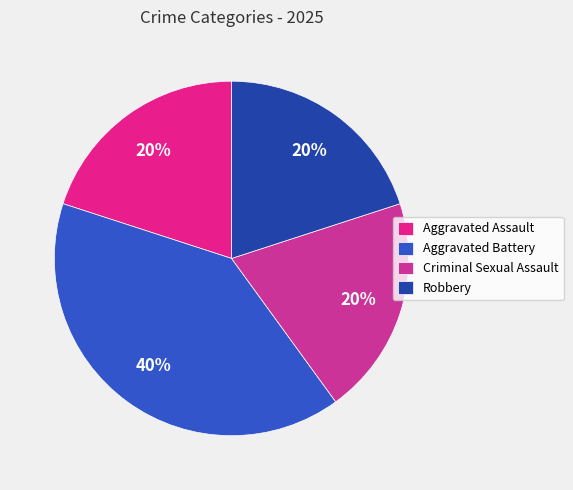

The Robbery slice represents 20% of the pie. True or false?

True